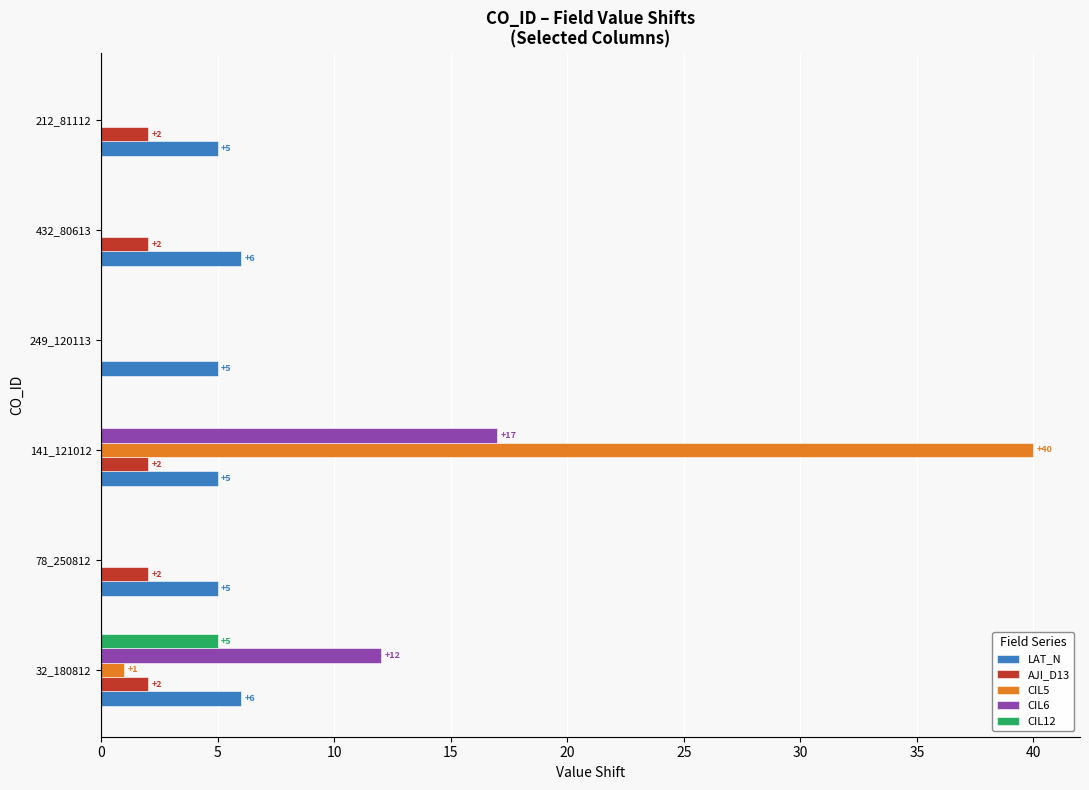

Which series has the largest total across all categories?

CIL5